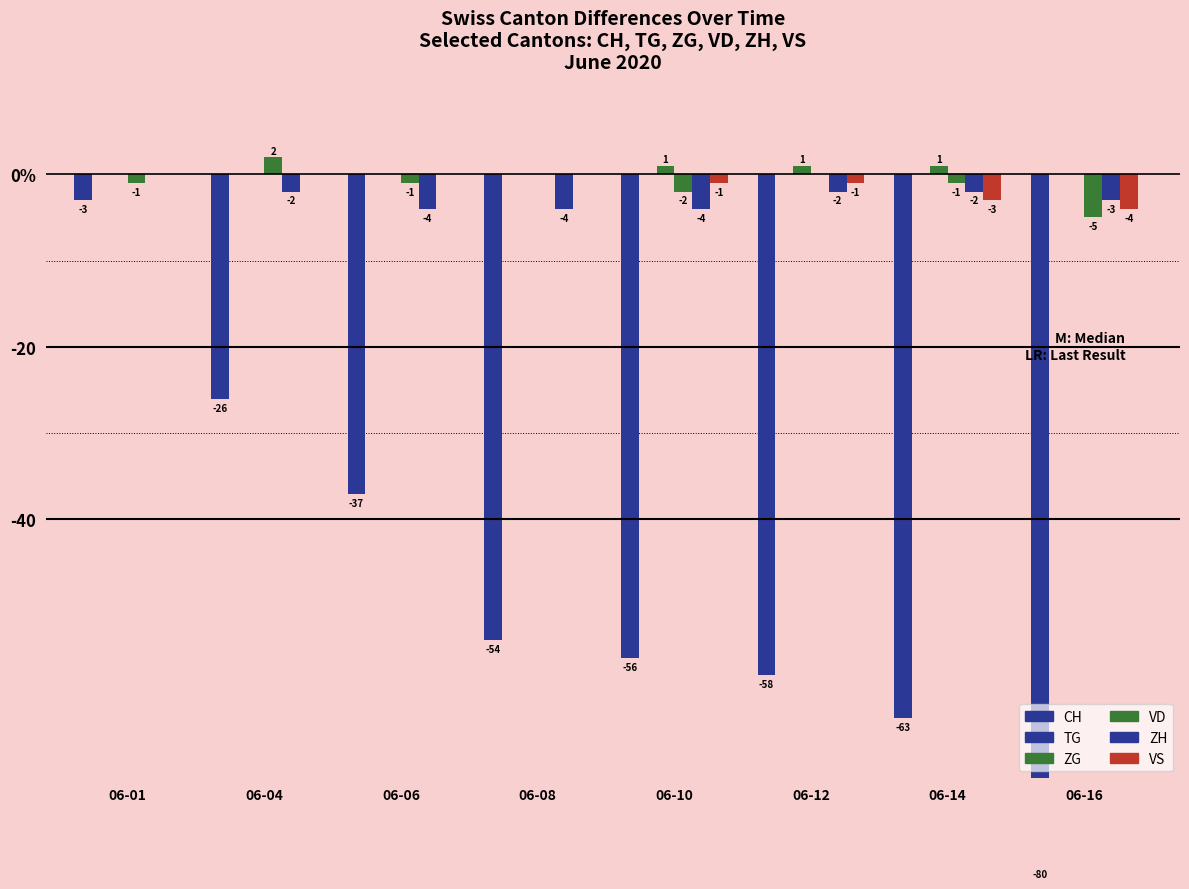

Which label corresponds to the largest value in the chart?

06-04